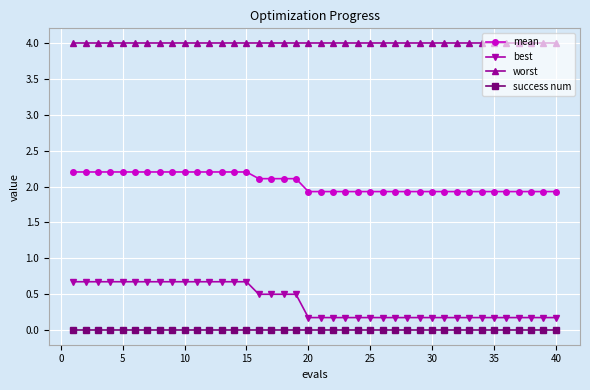

Rank the series by their maximum value, from lowest to highest.

success num, best, mean, worst